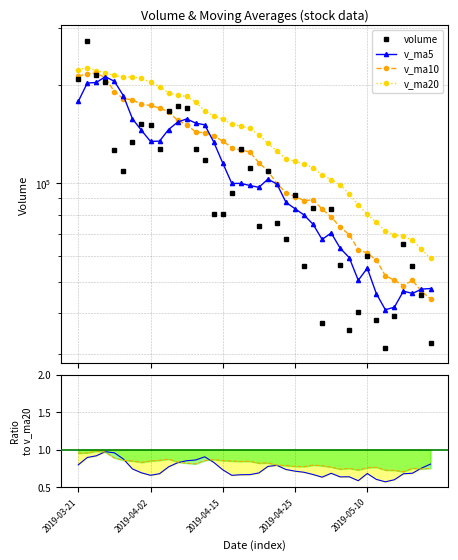

Reading left to right, what are all the values shown in this chart?

volume: 208117.3	273470.8	214102.8	204986.5	126106.0	108996.1	134156.7	152156.8	150703.5	127527.1	166479.9	172858.8	170181.8	127664.7	118304.7	80396.0	80350.0	93184.0	127695.7	111080.6	73963.7	109392.3	75374.0	67506.8	92004.0	55834.4	84014.9	37395.0	83286.4	56122.0	35494.0	40284.0	59764.5	38289.3	31345.0	39299.0	65255.9	55979.0	45382.0	32370.0
v_ma5: 178138.1	202844.2	203651.6	212075.2	205356.7	185532.5	157669.6	145280.4	134423.8	134708.0	146204.8	153945.2	157550.2	152942.5	151098.0	133881.2	115379.4	99979.9	99986.1	98541.3	97254.8	103063.3	99501.3	87463.5	83648.2	80022.3	74946.8	67351.0	70506.9	63330.5	59262.5	50516.3	54990.2	45990.8	41035.4	41796.4	46790.7	46033.6	47452.2	47657.2
v_ma10: 212898.2	216585.4	217640.7	210530.6	190748.9	181835.3	180256.9	174466.0	173249.5	170032.4	165868.6	155807.4	151415.3	143683.1	142903.0	140043.0	134662.3	128765.1	126464.3	124819.6	115568.0	109221.4	99740.6	93724.8	91094.7	88638.6	89005.1	83426.1	78985.2	73489.4	69642.4	62731.6	61170.6	58248.8	52182.9	50529.4	48653.5	50511.9	46721.5	44346.3
v_ma20: 223051.2	226167.8	221588.9	217699.0	214043.8	211706.6	211765.0	209729.0	203729.7	197923.0	189383.4	186196.4	184528.0	177106.9	166826.0	160939.1	157459.6	151615.5	149856.9	147426.0	140718.3	132514.4	125577.9	118704.0	116998.9	114340.8	111833.7	106095.6	102724.7	99154.5	92605.2	85976.4	80455.6	75986.8	71638.8	69584.0	68829.3	66969.0	62853.3	58917.8